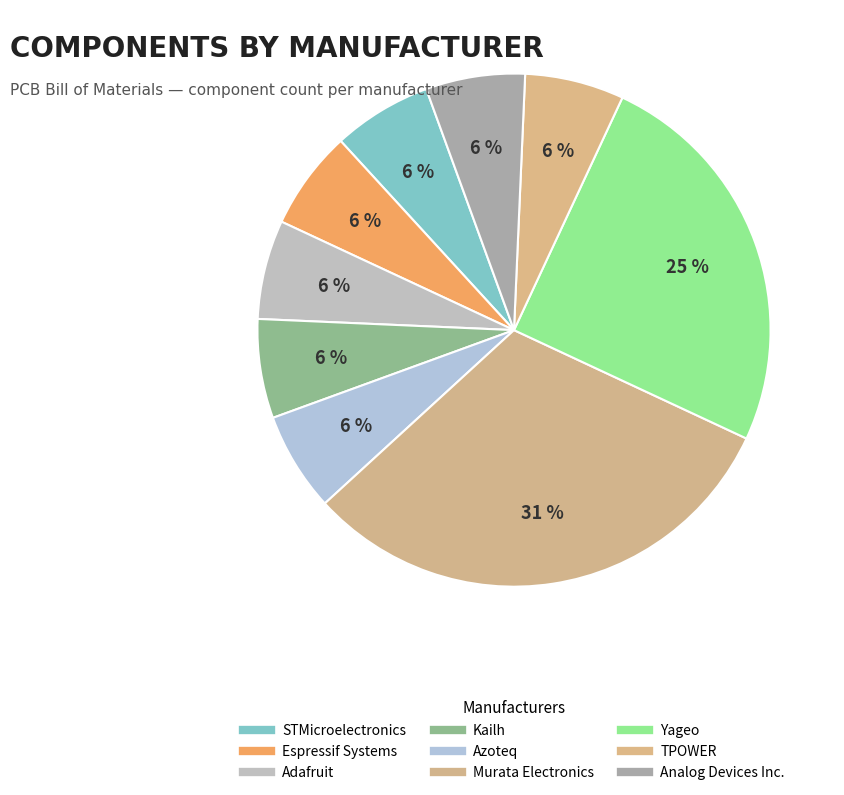

Is the sum of Espressif Systems and STMicroelectronics greater than half?

No